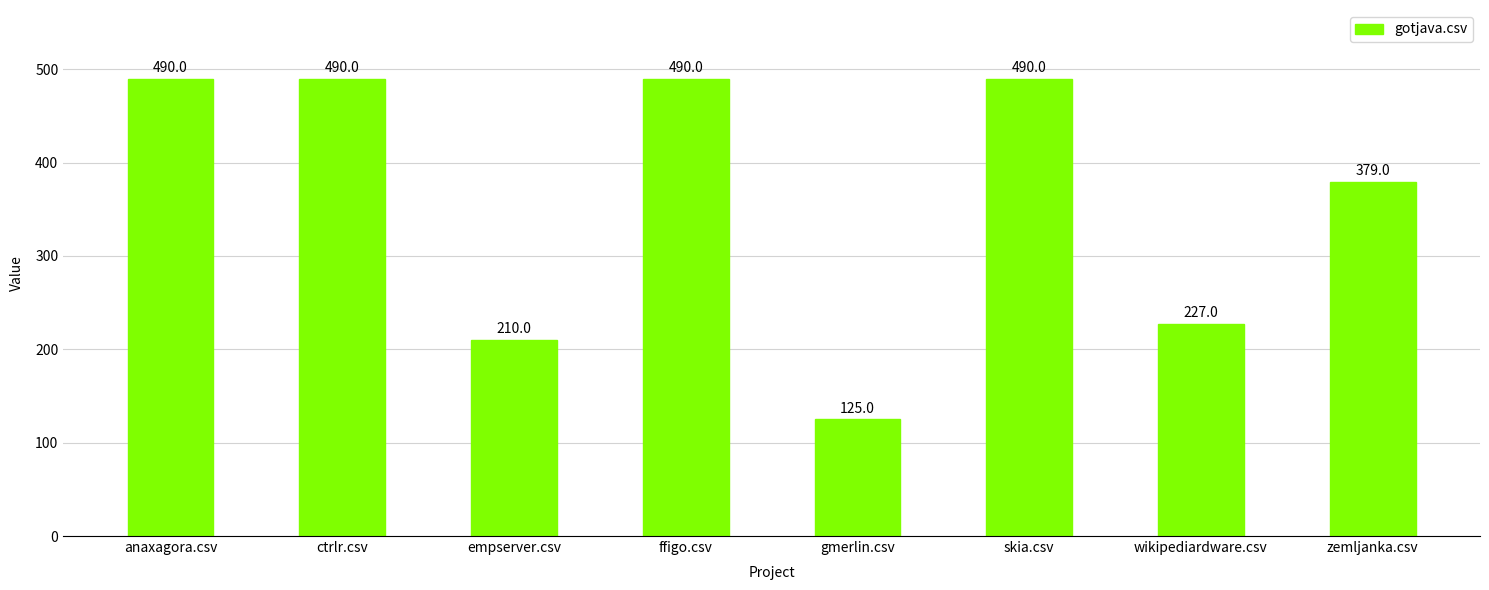

Which category has the lowest value across all series?

gmerlin.csv